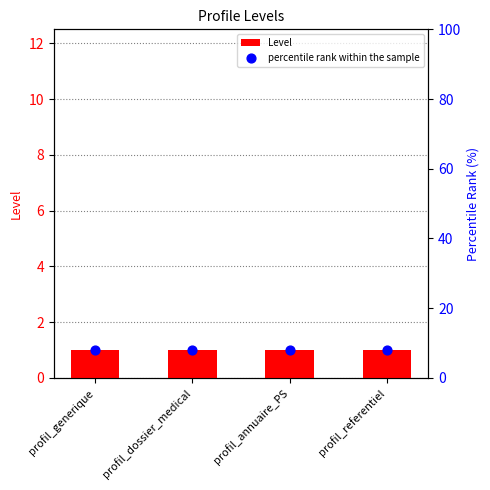

What are all the series names shown in the legend?

Level, percentile rank within the sample